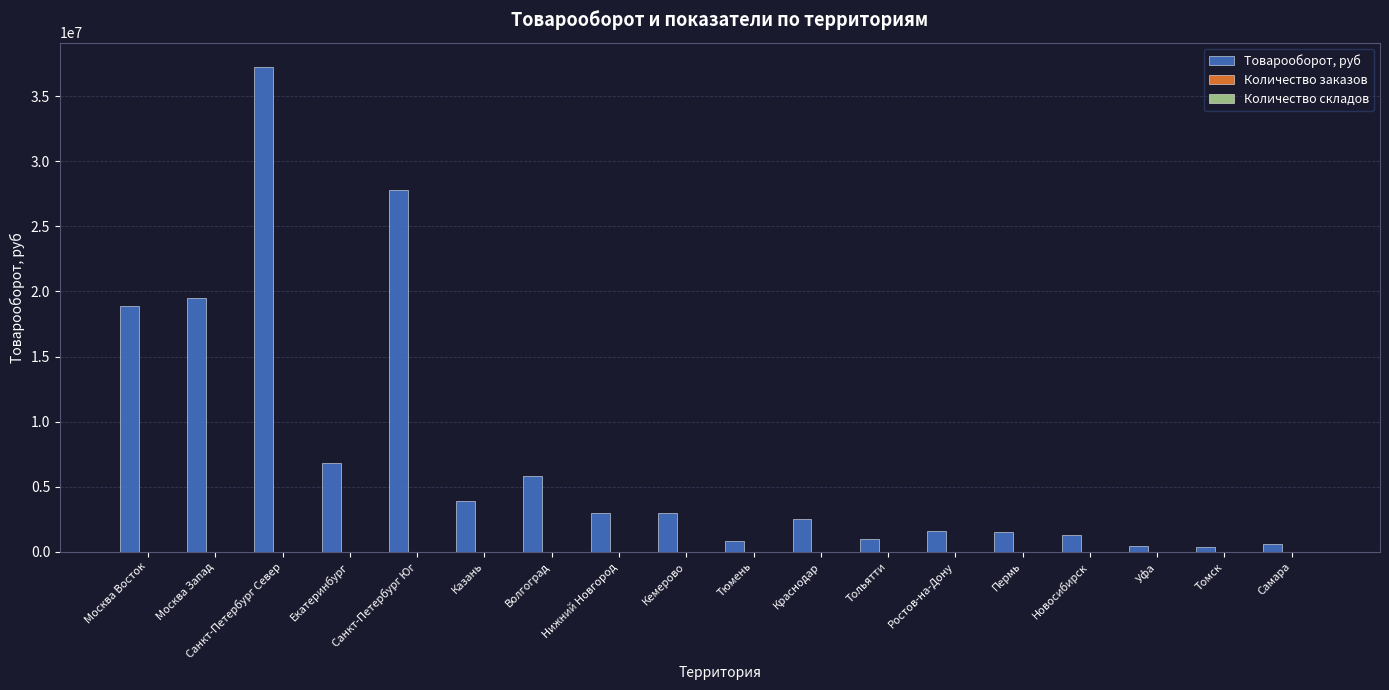

Which series has the largest total across all categories?

Товарооборот, руб